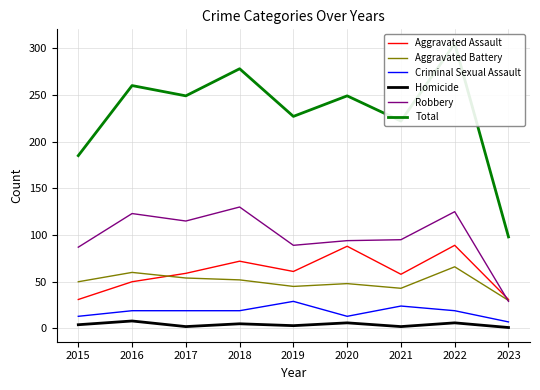

True or false: Criminal Sexual Assault and Aggravated Battery intersect in this chart.

False